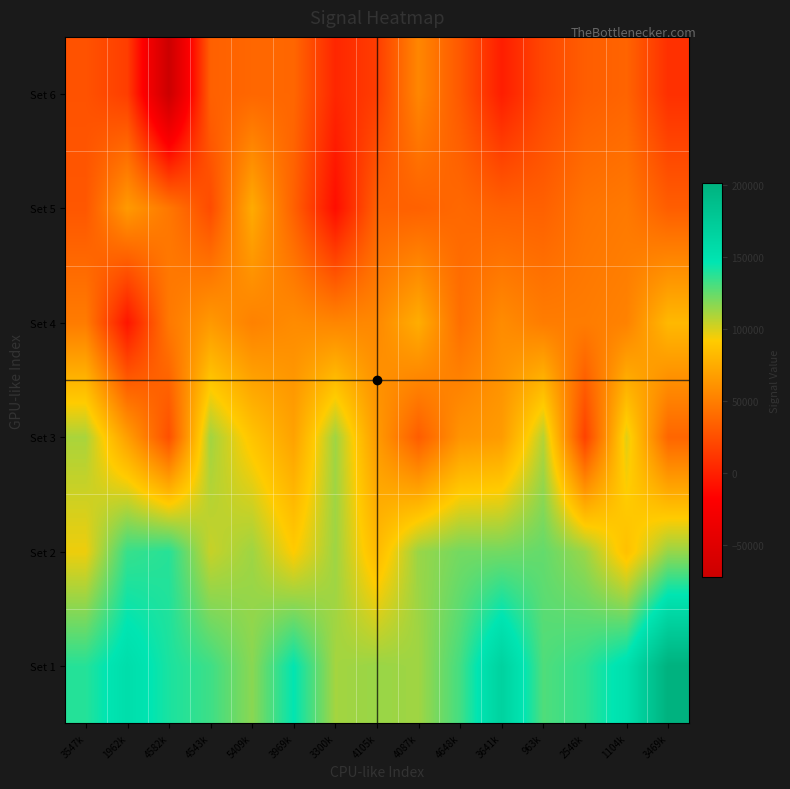

Count the number of categories in the chart.

15